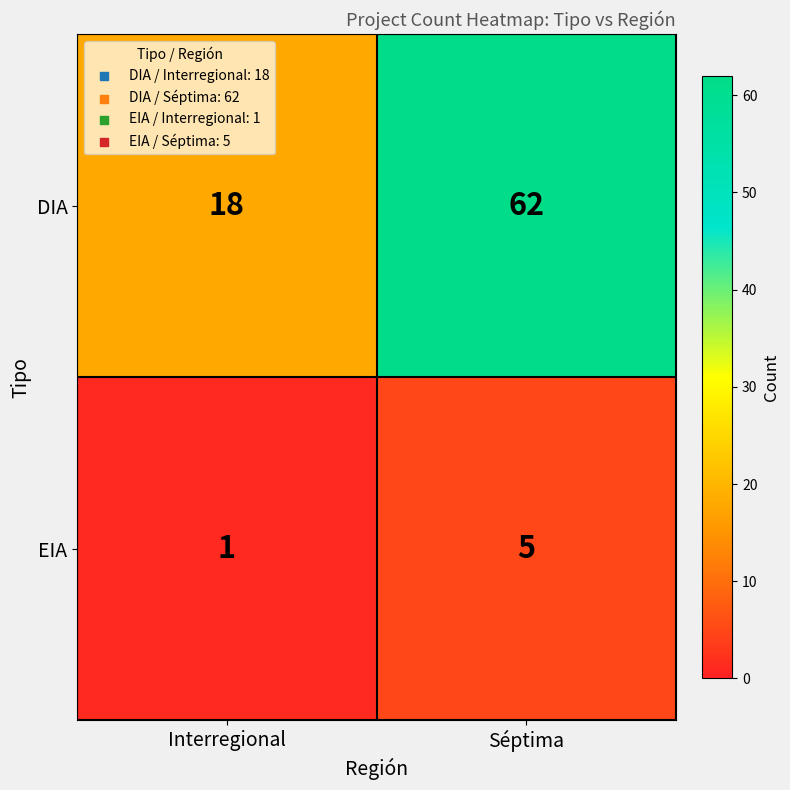

Which series has the widest spread of values?

DIA